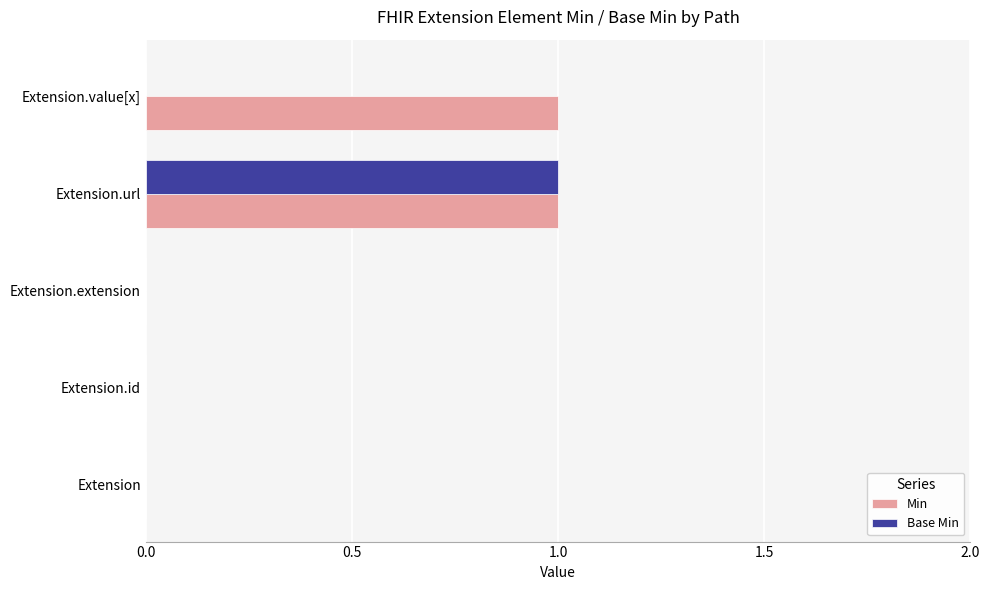

At which label does Base Min reach its peak?

Extension.url